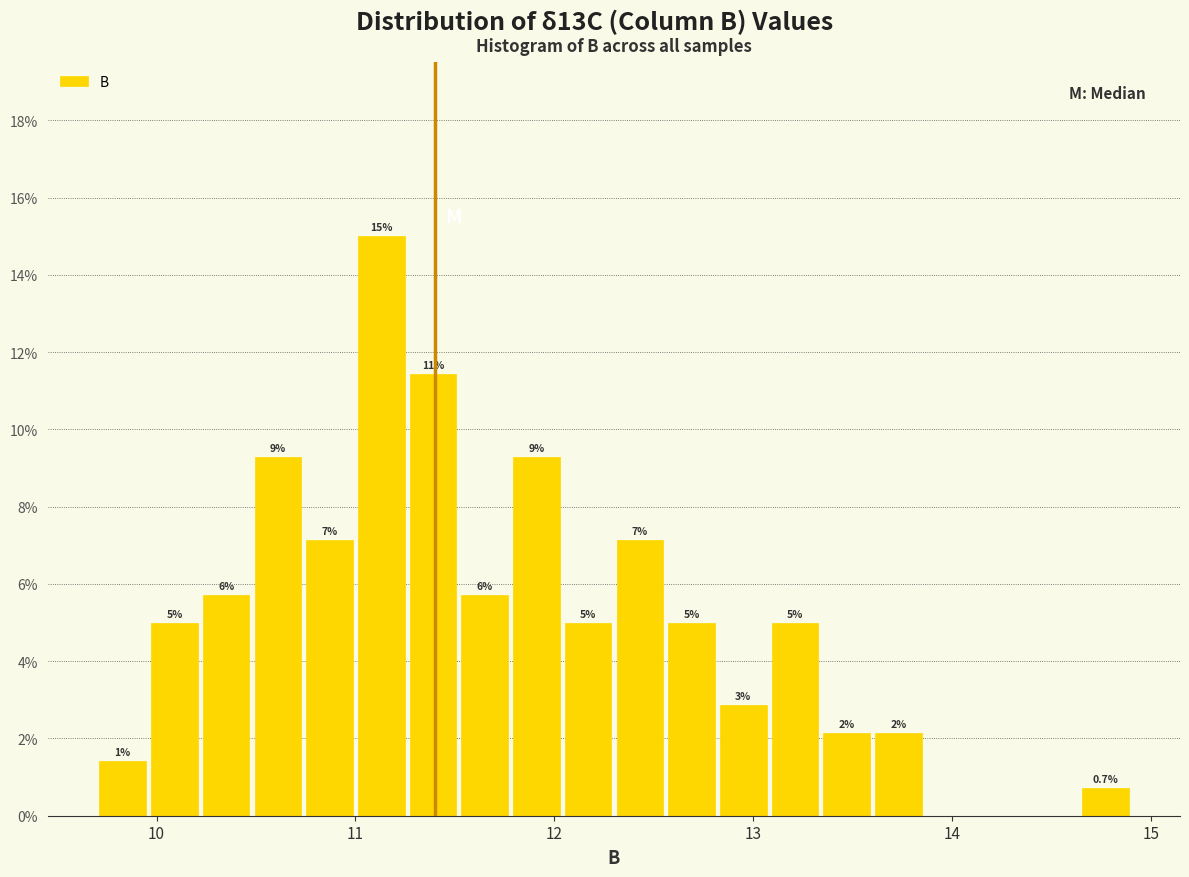

Read against the x-axis, roughly where is the centre of the tallest bar?

11.1